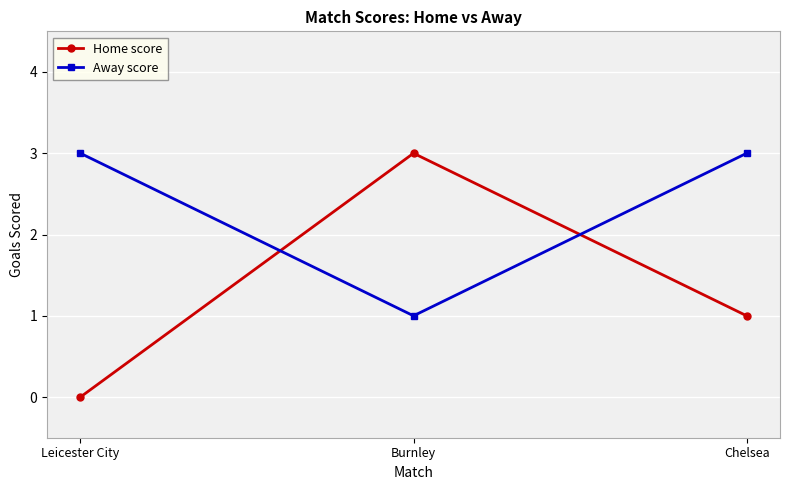

Is the value of Away score at Leicester City greater than the value of Home score at Leicester City?

Yes